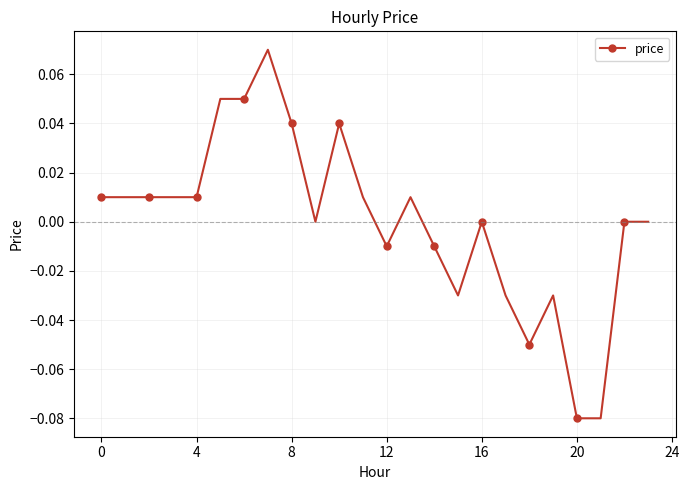

True or false: the data has more than 0 interior local peaks.

True